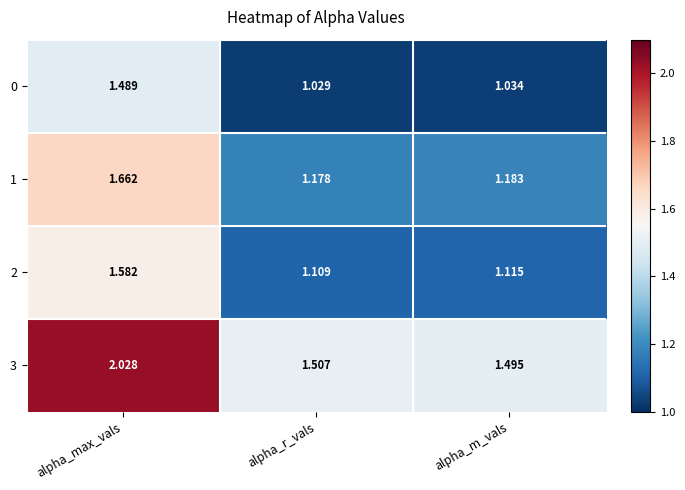

List the series in order of their peak value, lowest first.

0, 2, 1, 3